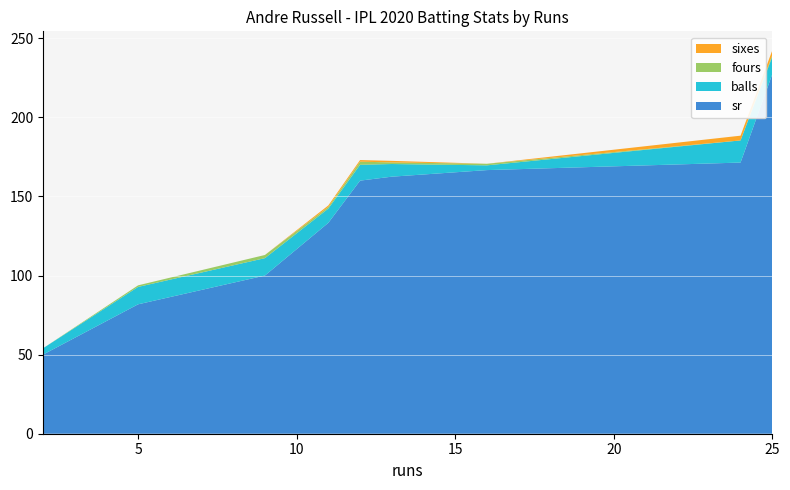

Reading right to left, transcribe all the data shown in this chart.

sr: 227.3	171.4	166.7	162.5	160.0	133.3	100.0	81.8	50.0
balls: 11.0	14.0	3.0	8.0	10.0	9.0	11.0	11.0	4.0
fours: 1.0	0.0	1.0	1.0	2.0	1.0	2.0	1.0	0.0
sixes: 3.0	3.0	0.0	1.0	1.0	1.0	0.0	0.0	0.0